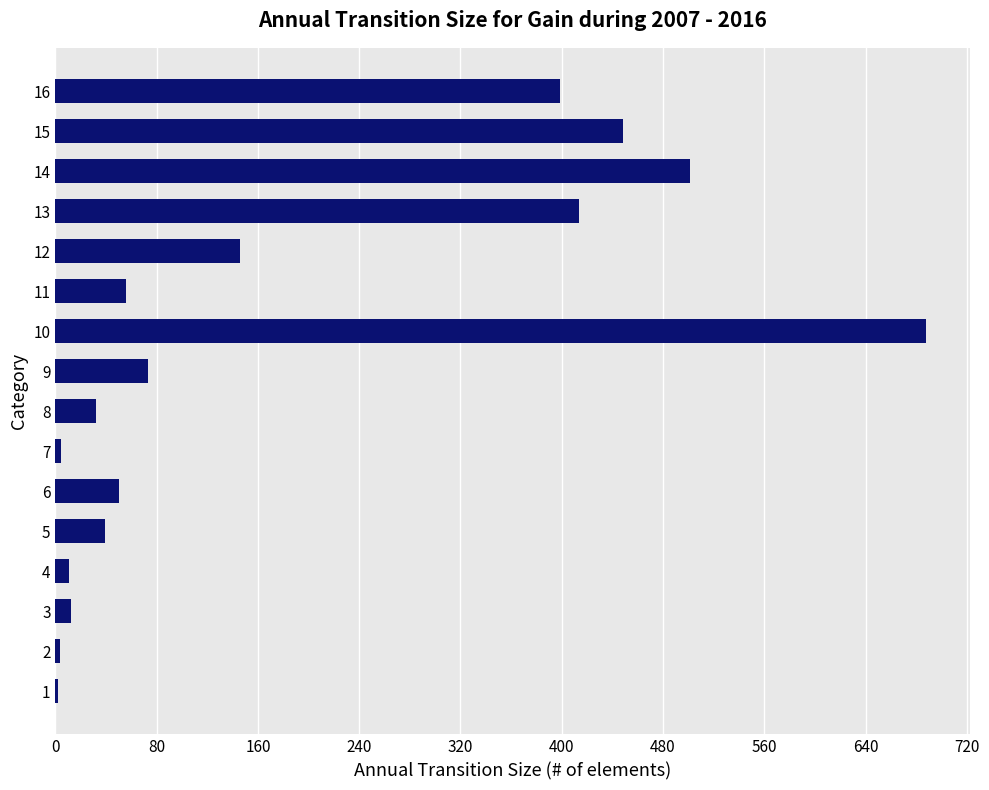

What is the sum of all values?

2879.9